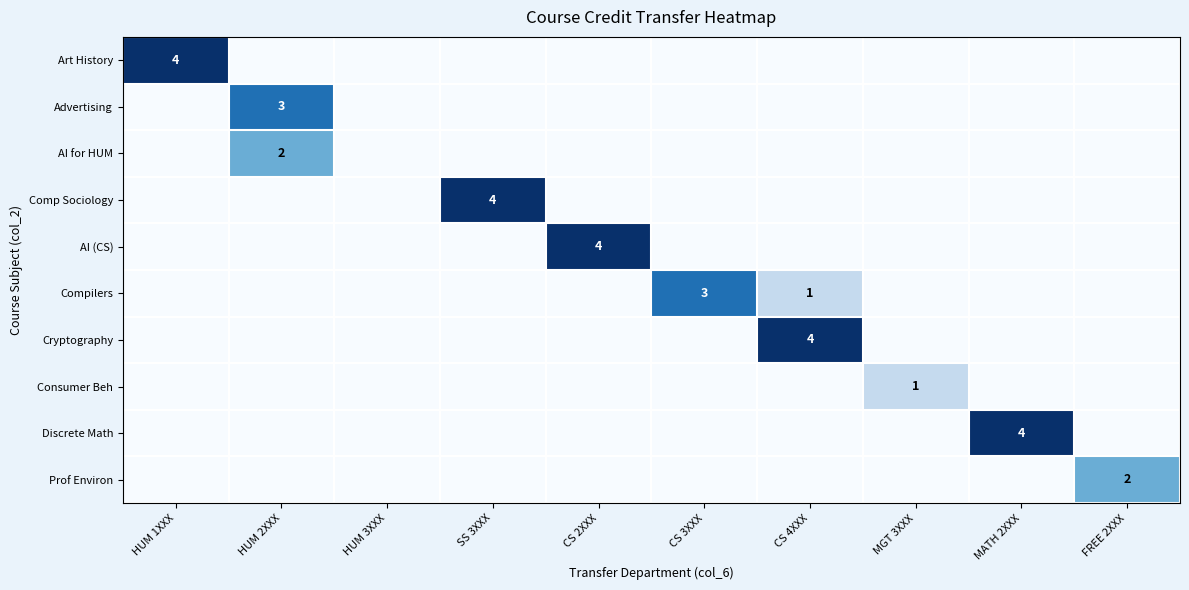

True or false: Compilers has a value of 3 at CS 3XXX.

True